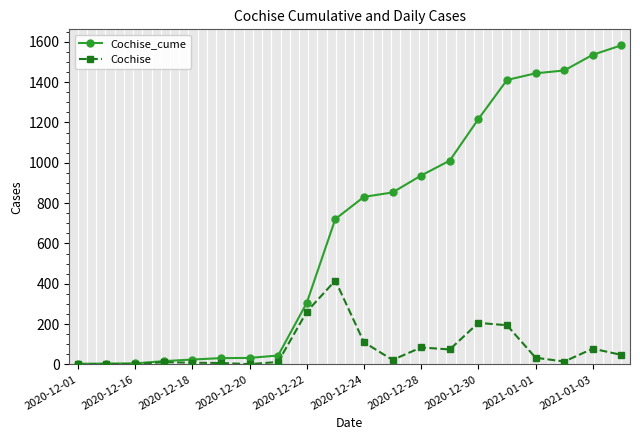

What is the maximum value shown in the chart?

1583